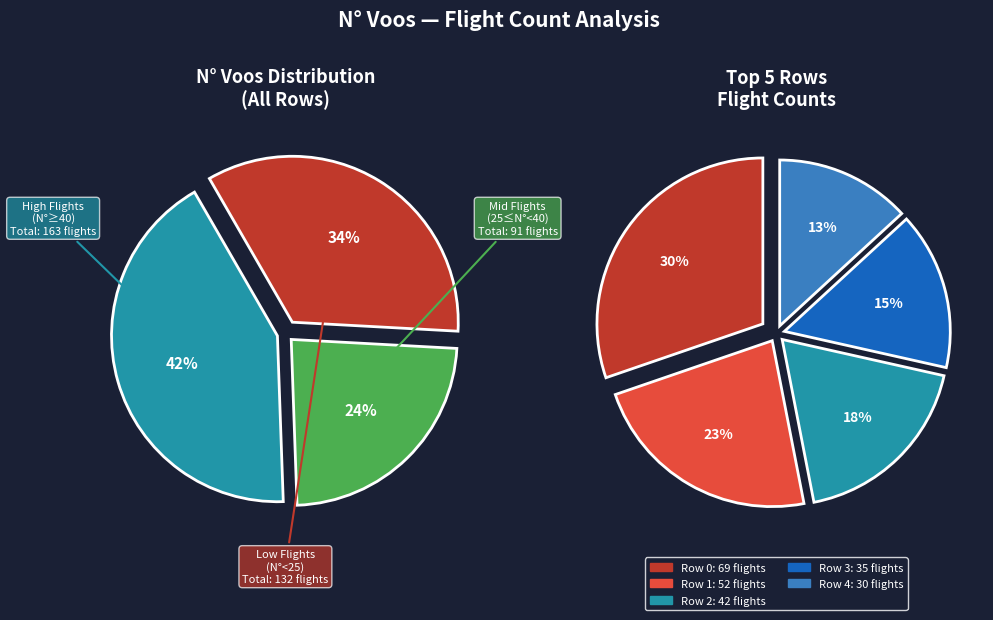

Does any single category account for the majority?

No